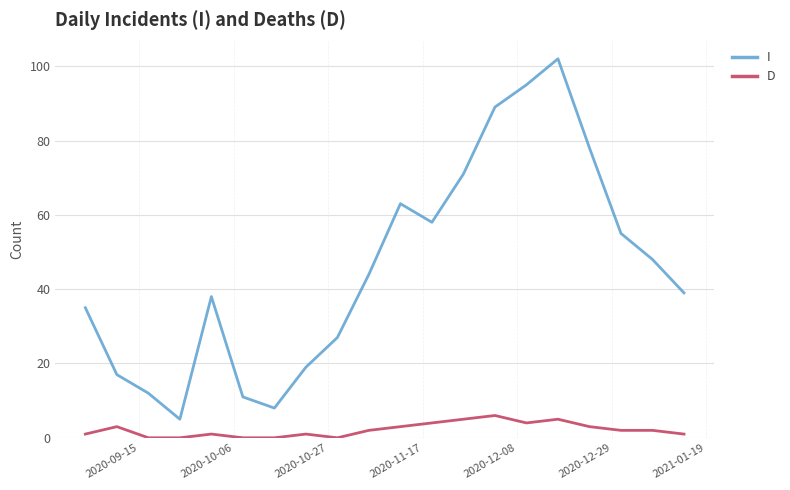

Which series has the largest range (max minus min)?

I